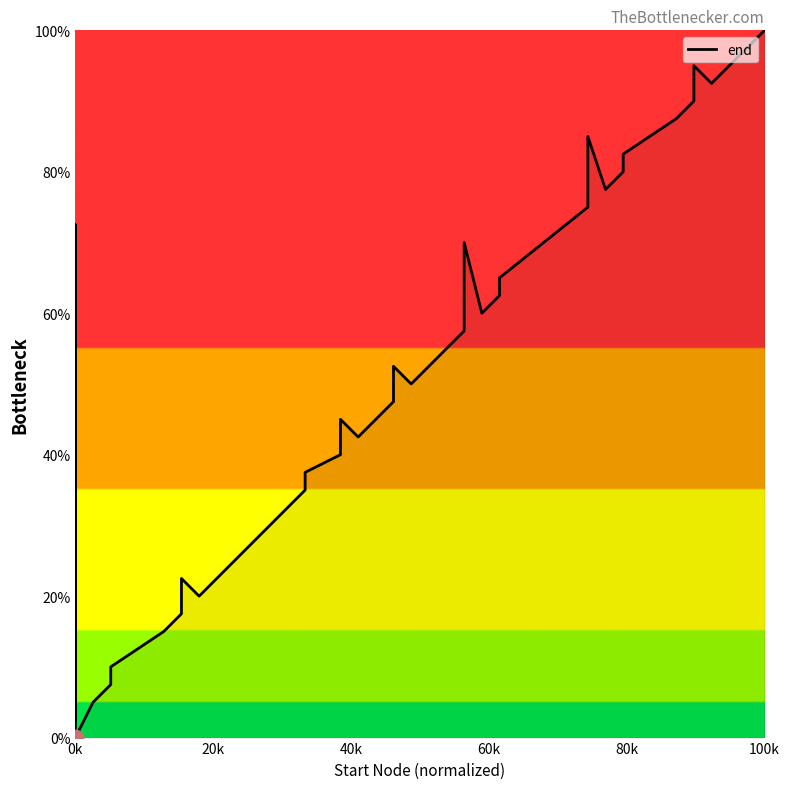

How many interior local peaks (higher than both neighbors) does the data have?

7